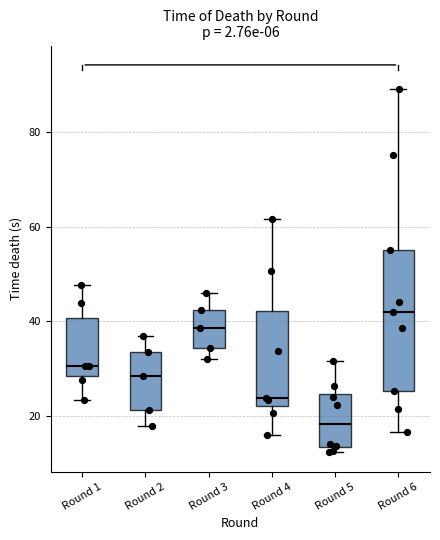

Reading left to right, read every box against the y-axis: the position of its median line, the range the box covers, and the ends of its whiskers. The values are not printed on the chart, so give them approximately, as read against the axis.

Round 1: median 30, box 28 to 40, whiskers 24 to 48
Round 2: median 28, box 22 to 34, whiskers 18 to 36
Round 3: median 38, box 34 to 42, whiskers 32 to 46
Round 4: median 24, box 22 to 42, whiskers 16 to 62
Round 5: median 18, box 14 to 24, whiskers 12 to 32
Round 6: median 42, box 26 to 56, whiskers 16 to 90